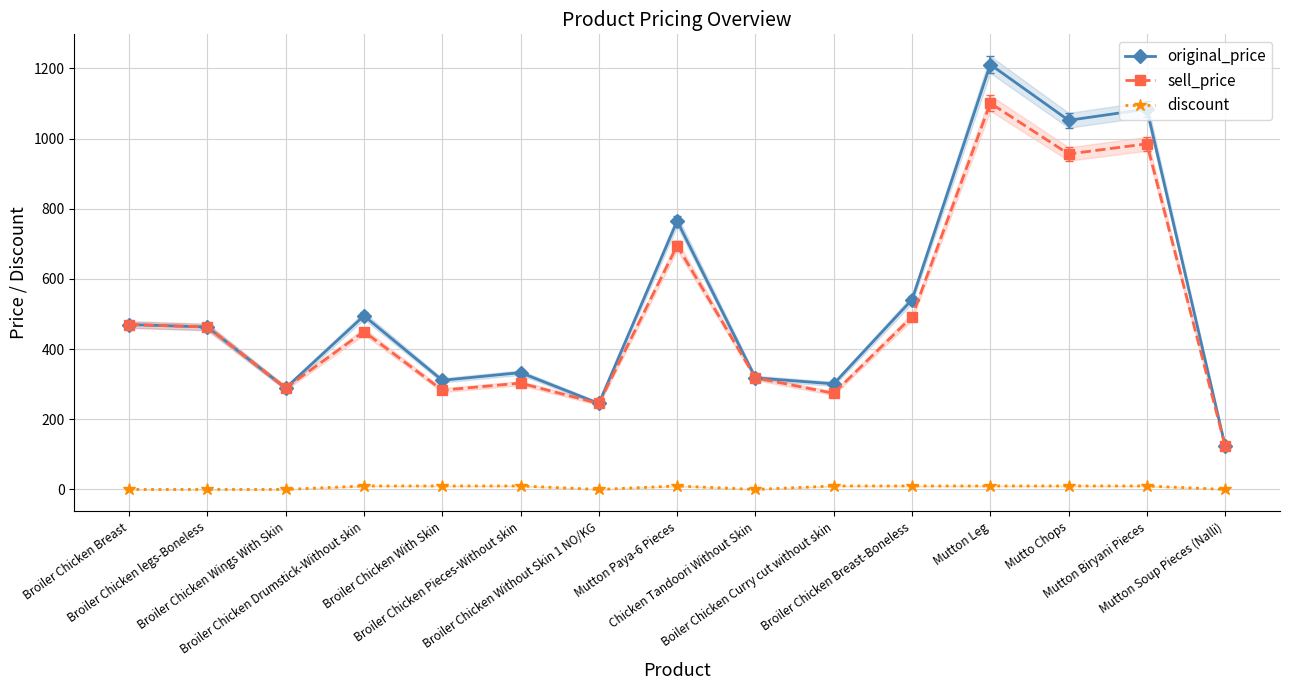

Which series has the widest spread of values?

original_price